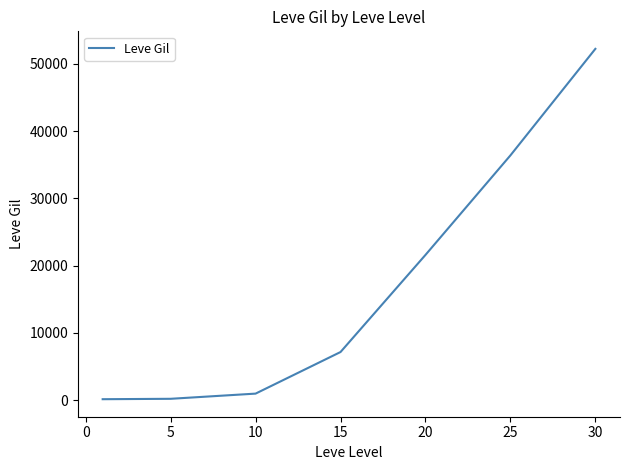

How many series are shown in this chart?

1